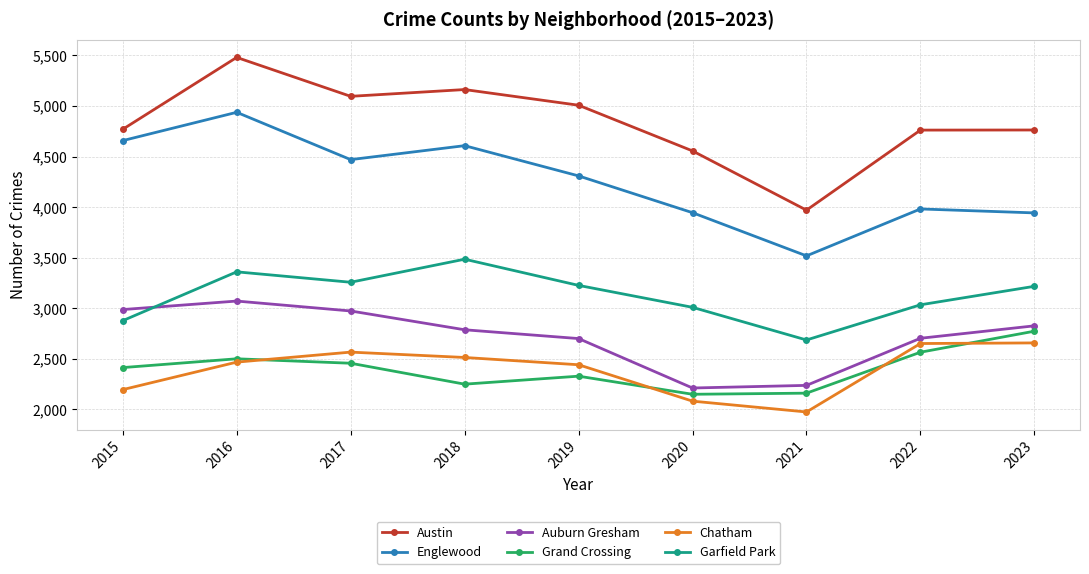

How many values in the Austin series are below 4770?

4